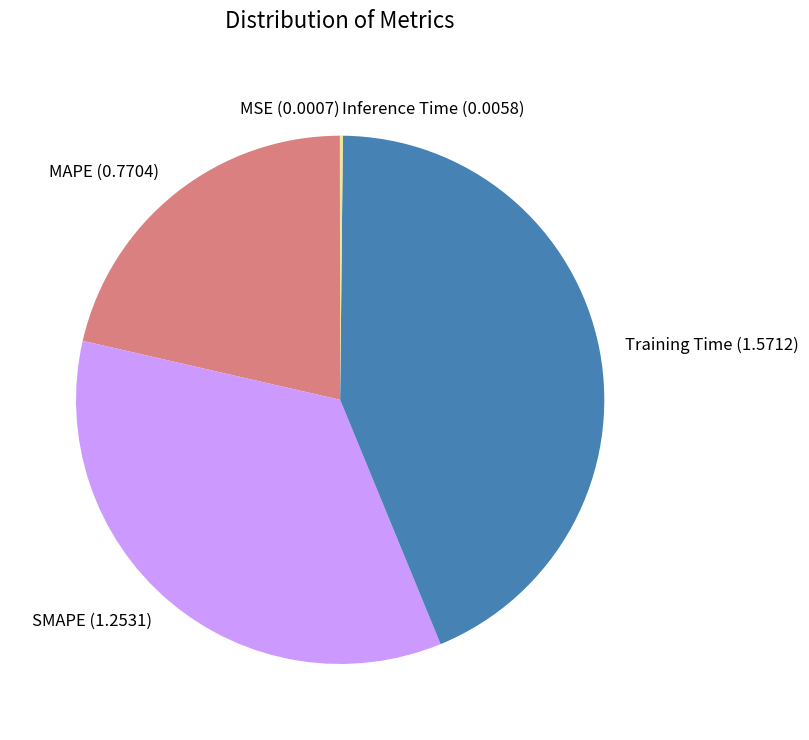

Which has a higher value, MAPE or Training Time?

Training Time